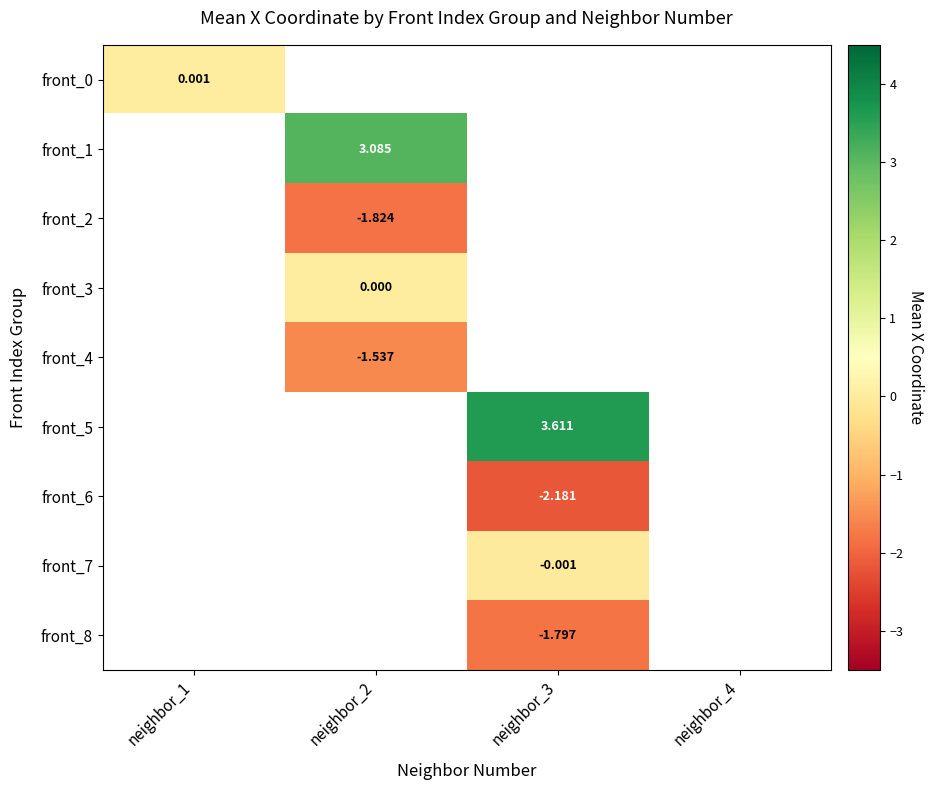

What is the maximum value shown in the chart?

3.6